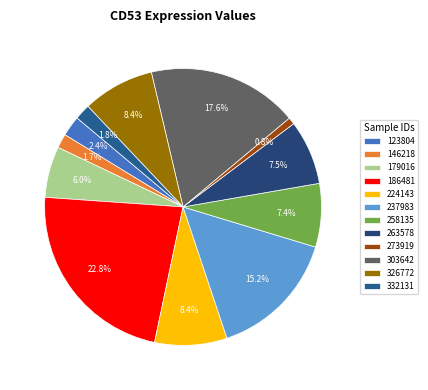

Which category has the biggest portion of the pie?

186481